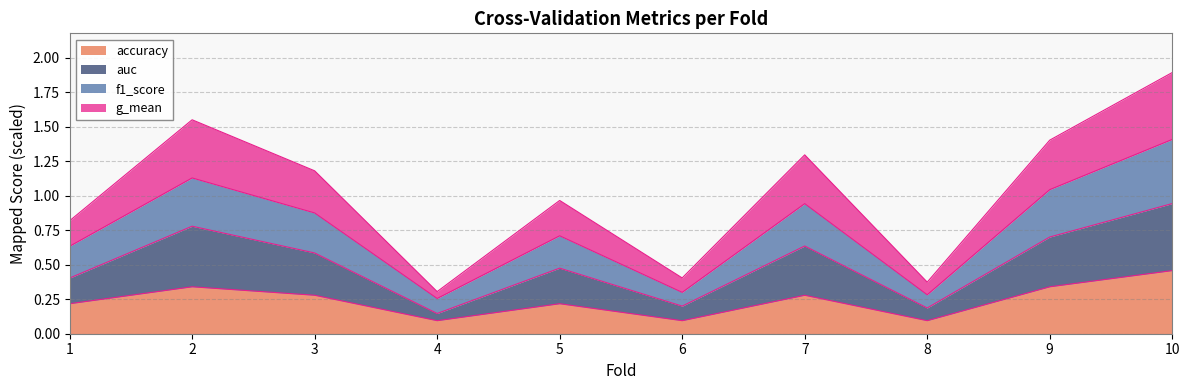

True or false: auc has a value of 0.3 at 1.

False